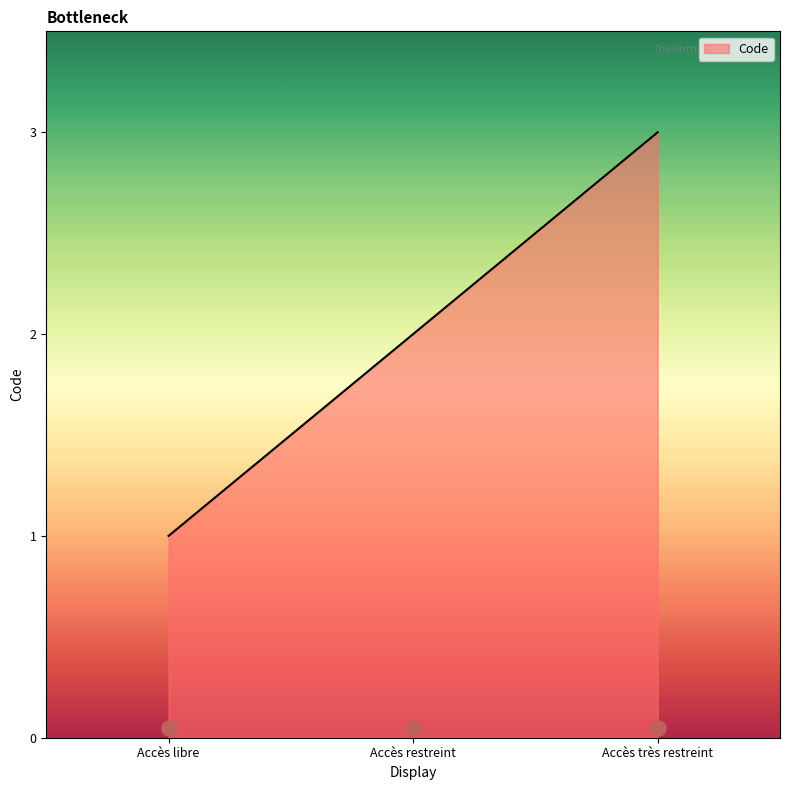

Which has a higher value, Accès restreint or Accès libre?

Accès restreint